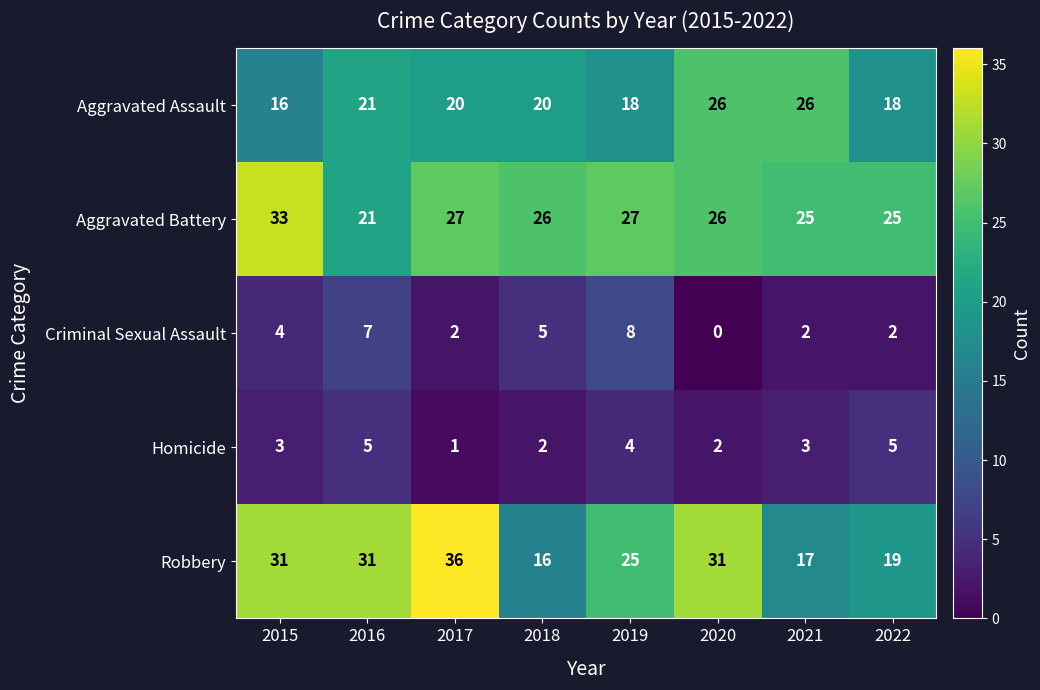

Is it true that Robbery equals 31 at 2016?

True